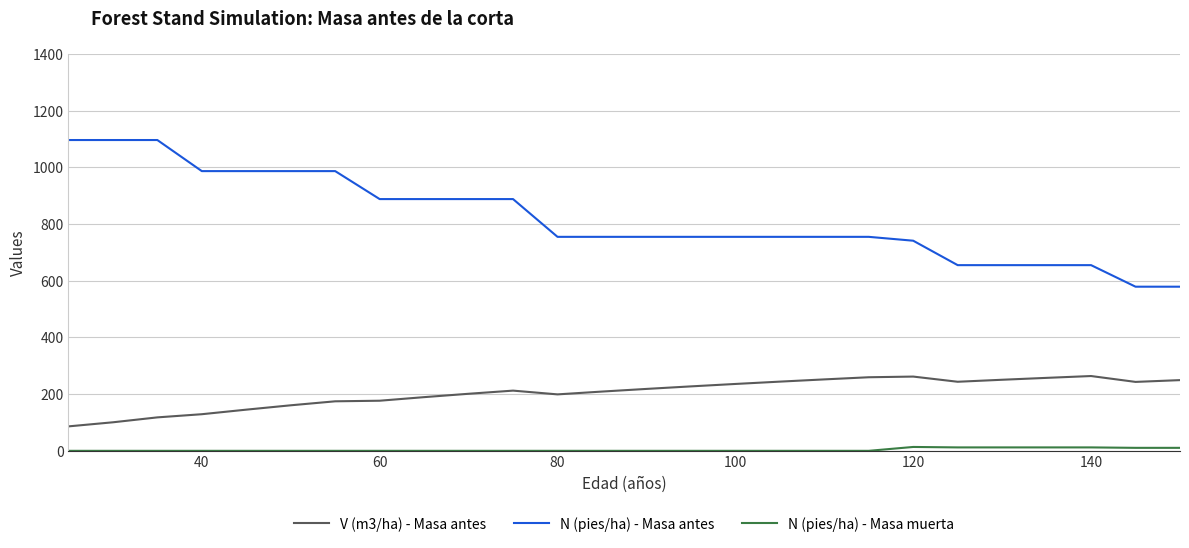

What is the difference between the maximum and minimum values in the N (pies/ha) - Masa antes series?

517.4